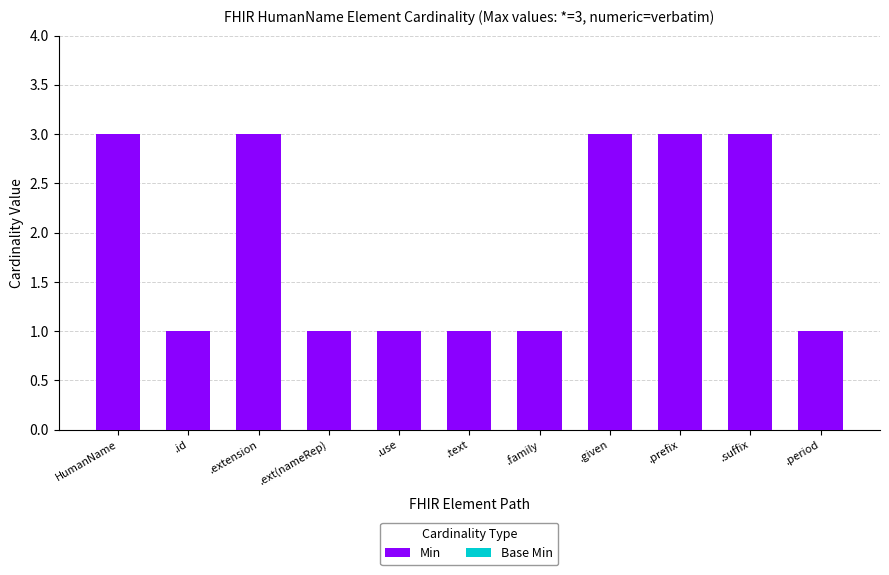

Which has a higher value, .id or HumanName?

HumanName